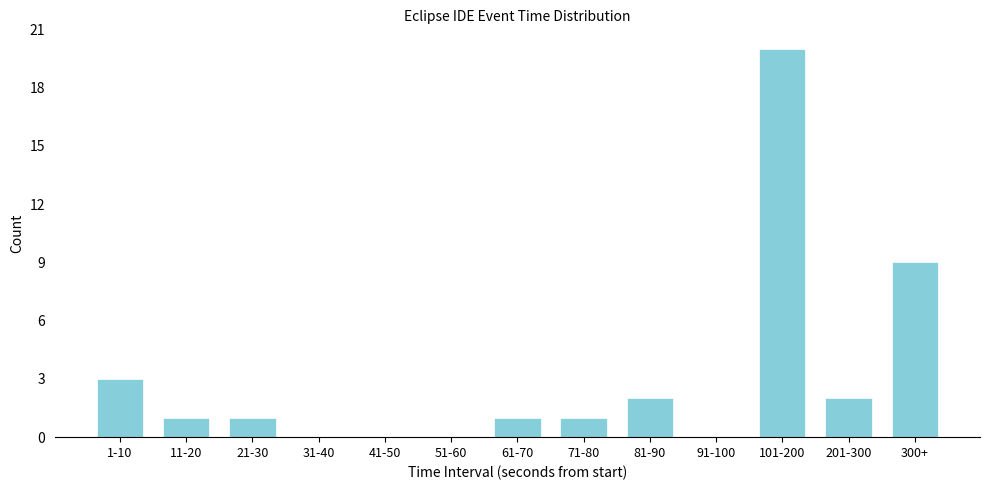

Reading left to right, extract all data points from this chart.

1-10=3	11-20=1	21-30=1	31-40=0	41-50=0	51-60=0	61-70=1	71-80=1	81-90=2	91-100=0	101-200=20	201-300=2	300+=9